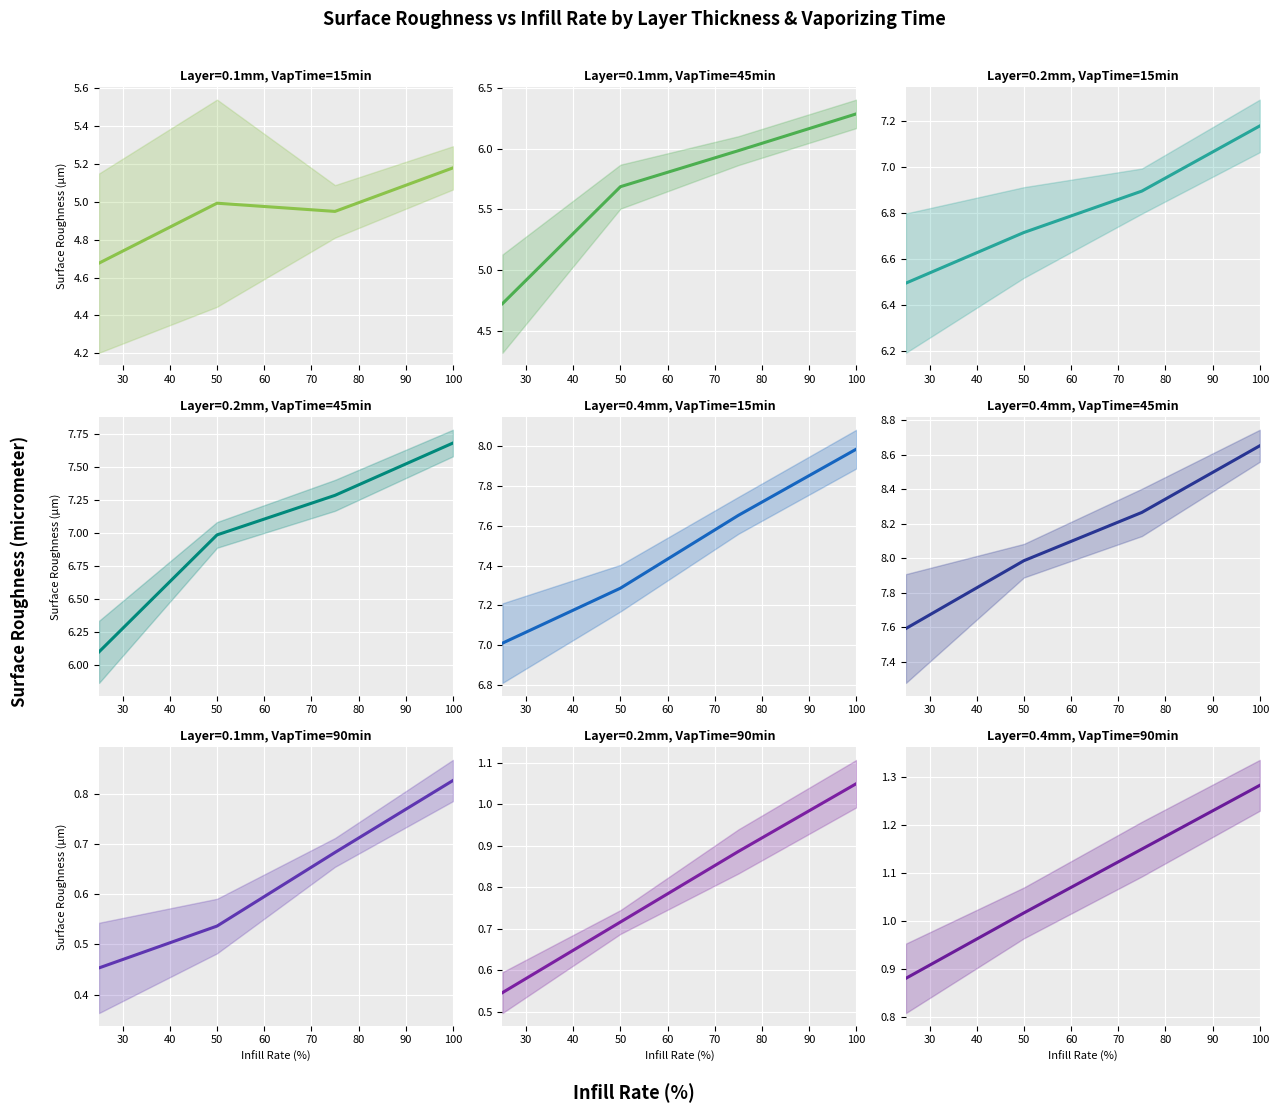

Where is the data nearest to the value 1?

50